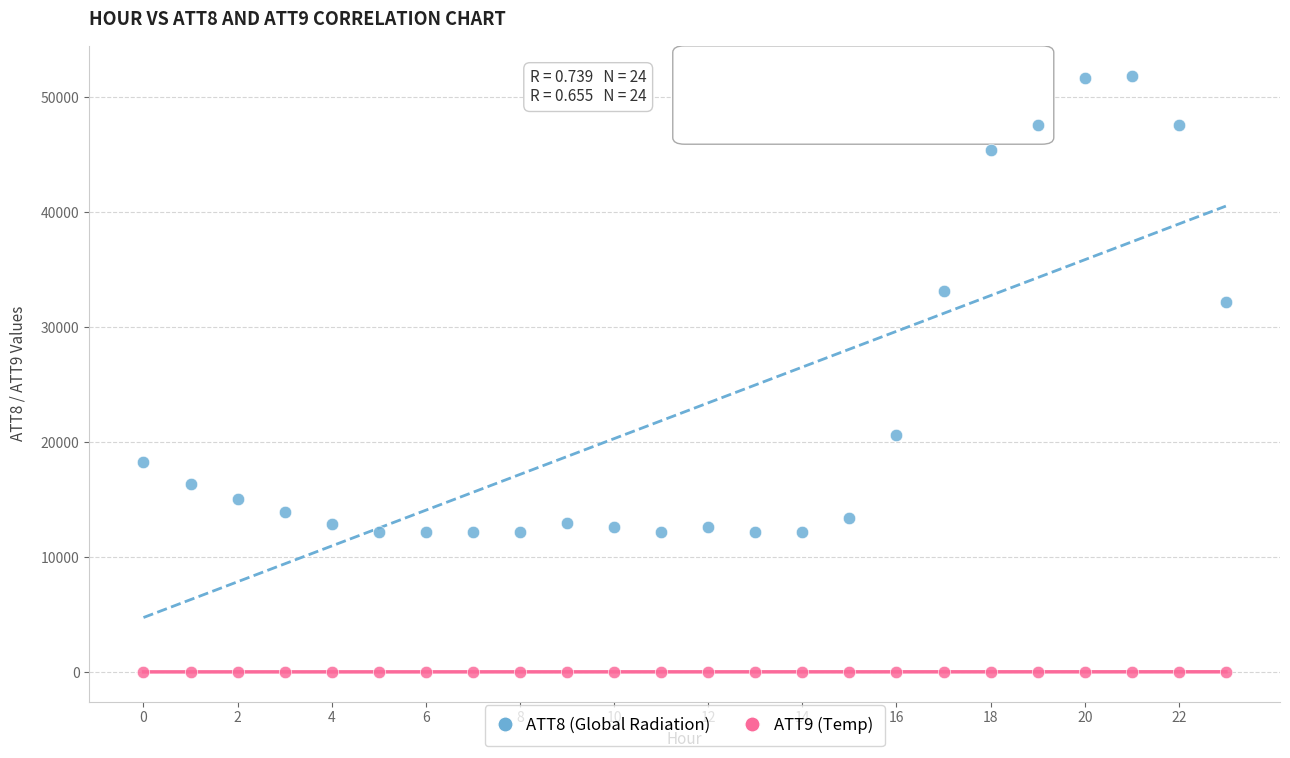

Which series has the largest Y range (max minus min)?

ATT8 (Global Radiation)